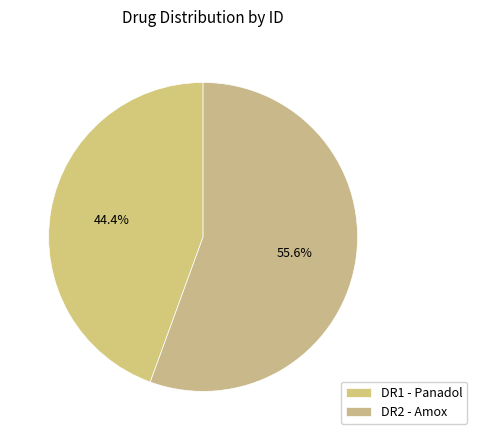

How many segments does this pie chart have?

2